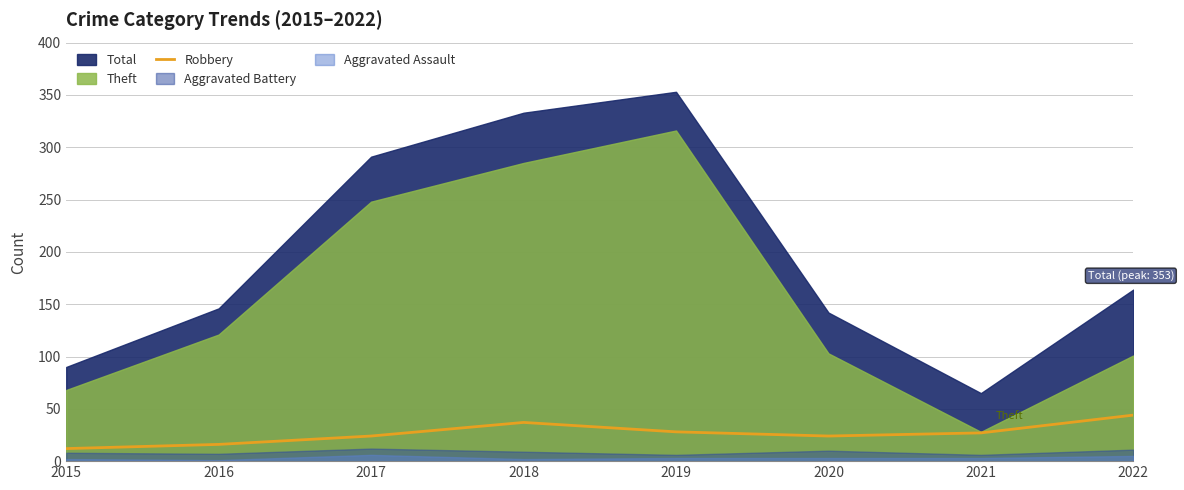

How many interior local valleys (lower than both neighbors) does the data have?

1